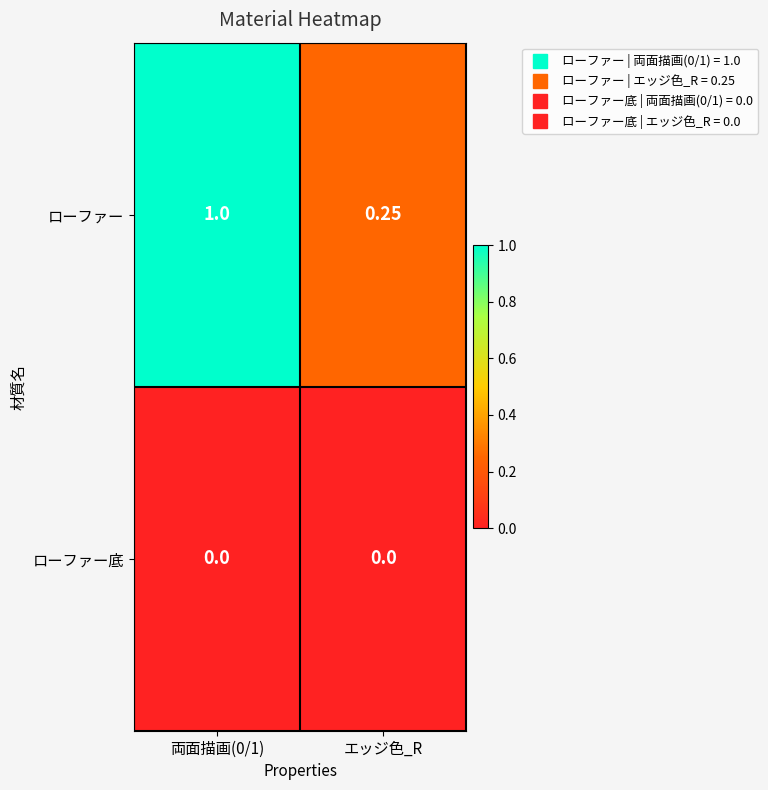

What is the greatest value displayed?

1.0